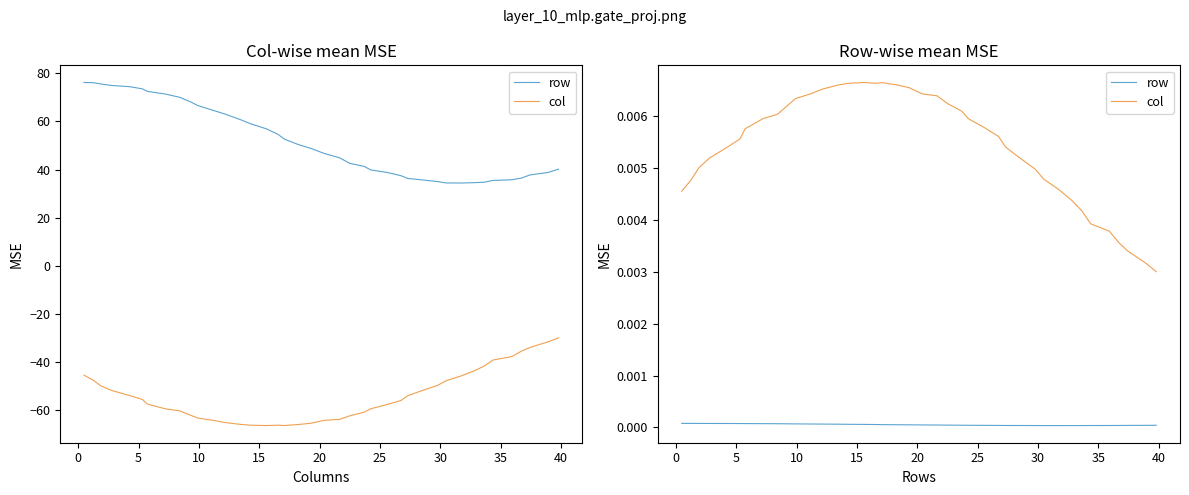

True or false: col has a value of 0.0 at 36.

False